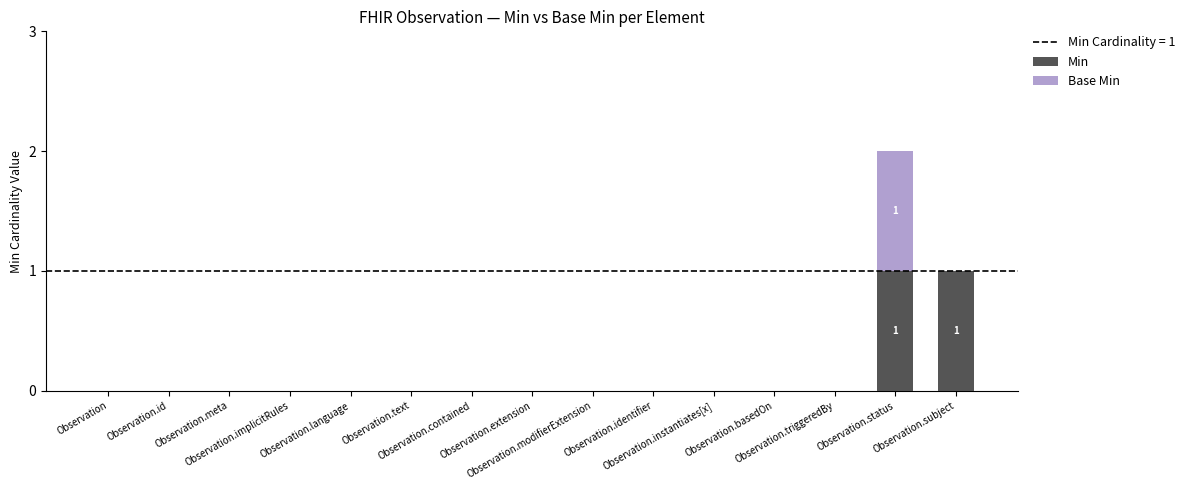

Are the bars horizontal?

No